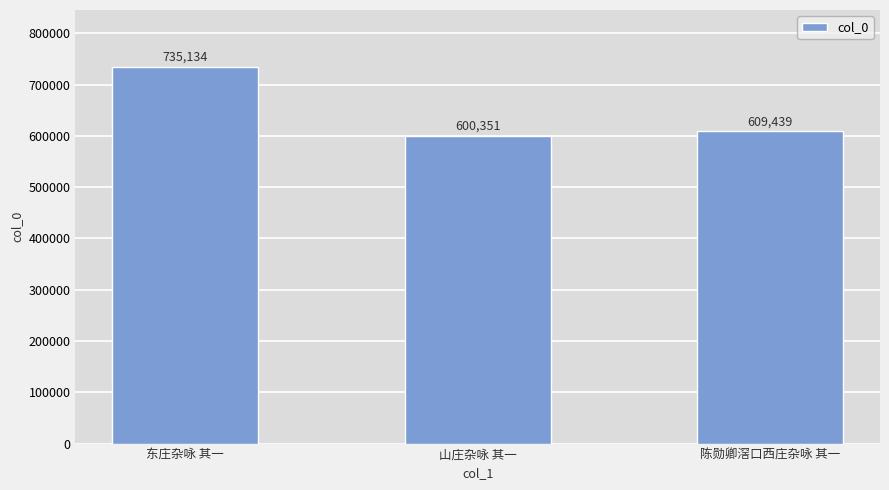

Reading right to left, list all the values displayed in this chart.

609439	600351	735134